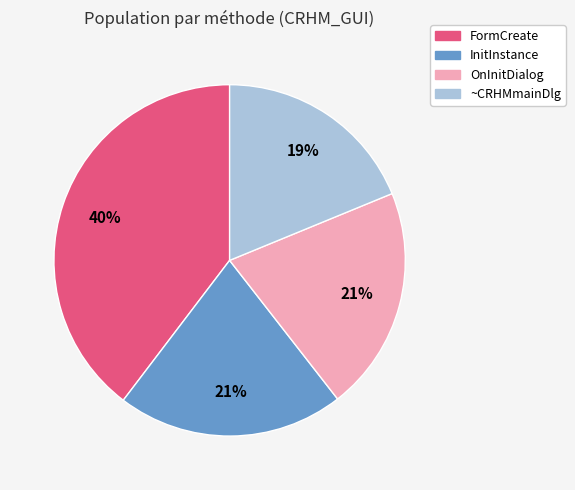

To the nearest percent, what is the difference between the largest and smallest slice percentages?

21%